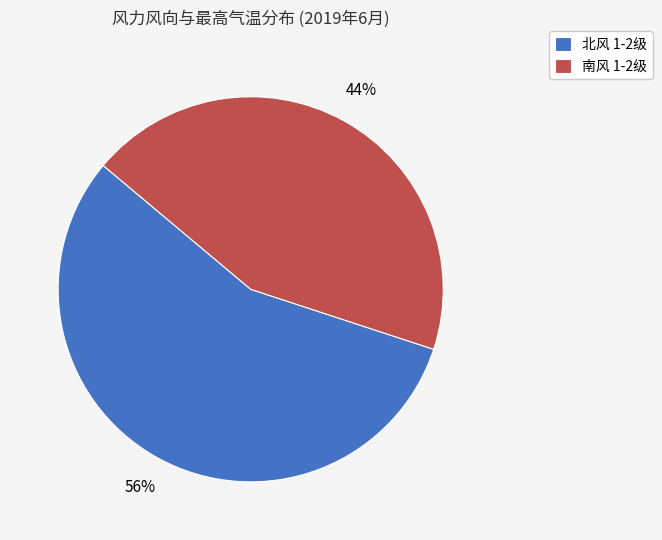

To the nearest percent, what percentage of the pie is 南风 1-2级?

44%